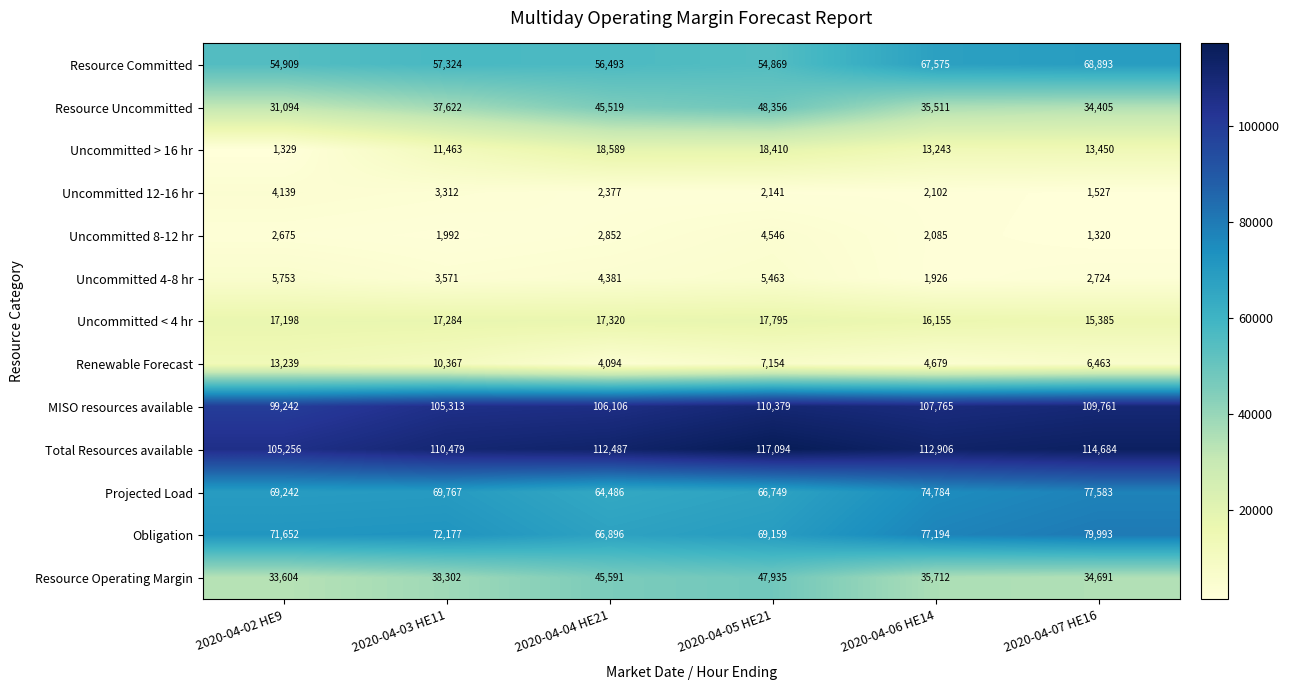

The Obligation series shows 107210 at 2020-04-02 HE9. True or false?

False